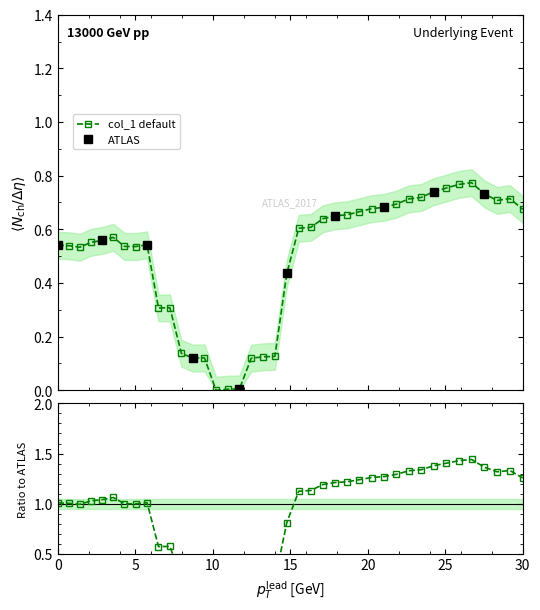

How many values exceed 0?

39